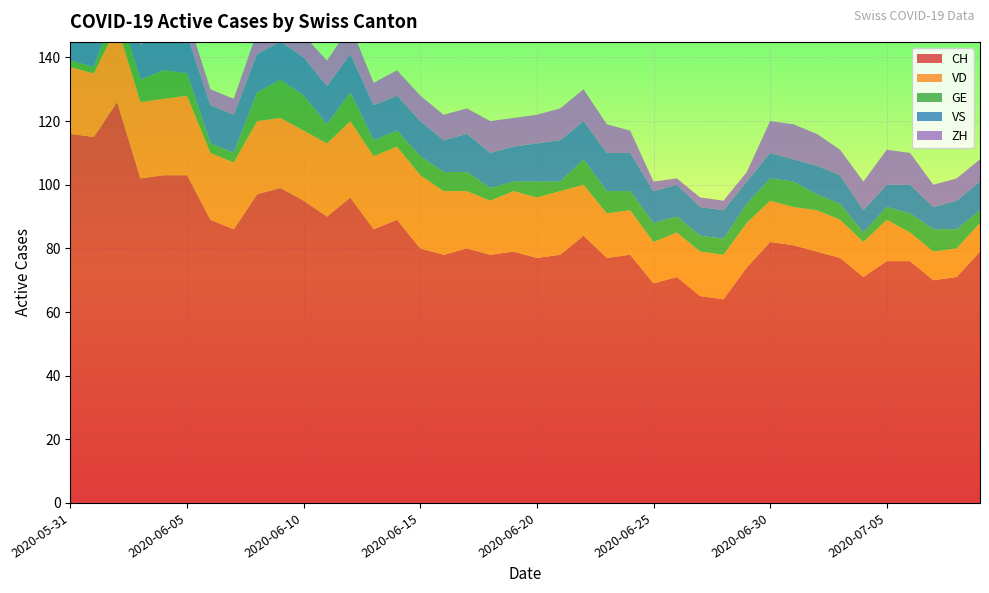

Reading left to right, transcribe all the data shown in this chart.

CH: 2020-05-31=116	2020-06-01=115	2020-06-02=126	2020-06-03=102	2020-06-04=103	2020-06-05=103	2020-06-06=89	2020-06-07=86	2020-06-08=97	2020-06-09=99	2020-06-10=95	2020-06-11=90	2020-06-12=96	2020-06-13=86	2020-06-14=89	2020-06-15=80	2020-06-16=78	2020-06-17=80	2020-06-18=78	2020-06-19=79	2020-06-20=77	2020-06-21=78	2020-06-22=84	2020-06-23=77	2020-06-24=78	2020-06-25=69	2020-06-26=71	2020-06-27=65	2020-06-28=64	2020-06-29=74	2020-06-30=82	2020-07-01=81	2020-07-02=79	2020-07-03=77	2020-07-04=71	2020-07-05=76	2020-07-06=76	2020-07-07=70	2020-07-08=71	2020-07-09=79
VD: 2020-05-31=21	2020-06-01=20	2020-06-02=24	2020-06-03=24	2020-06-04=24	2020-06-05=25	2020-06-06=21	2020-06-07=21	2020-06-08=23	2020-06-09=22	2020-06-10=22	2020-06-11=23	2020-06-12=24	2020-06-13=23	2020-06-14=23	2020-06-15=23	2020-06-16=20	2020-06-17=18	2020-06-18=17	2020-06-19=19	2020-06-20=19	2020-06-21=20	2020-06-22=16	2020-06-23=14	2020-06-24=14	2020-06-25=13	2020-06-26=14	2020-06-27=14	2020-06-28=14	2020-06-29=14	2020-06-30=13	2020-07-01=12	2020-07-02=13	2020-07-03=12	2020-07-04=11	2020-07-05=13	2020-07-06=9	2020-07-07=9	2020-07-08=9	2020-07-09=9
GE: 2020-05-31=2	2020-06-01=2	2020-06-02=7	2020-06-03=7	2020-06-04=9	2020-06-05=7	2020-06-06=3	2020-06-07=3	2020-06-08=9	2020-06-09=12	2020-06-10=11	2020-06-11=6	2020-06-12=9	2020-06-13=5	2020-06-14=5	2020-06-15=6	2020-06-16=6	2020-06-17=6	2020-06-18=4	2020-06-19=3	2020-06-20=5	2020-06-21=3	2020-06-22=8	2020-06-23=7	2020-06-24=6	2020-06-25=6	2020-06-26=5	2020-06-27=5	2020-06-28=5	2020-06-29=6	2020-06-30=7	2020-07-01=8	2020-07-02=5	2020-07-03=5	2020-07-04=3	2020-07-05=4	2020-07-06=6	2020-07-07=7	2020-07-08=6	2020-07-09=4
VS: 2020-05-31=10	2020-06-01=12	2020-06-02=12	2020-06-03=11	2020-06-04=12	2020-06-05=12	2020-06-06=12	2020-06-07=12	2020-06-08=12	2020-06-09=12	2020-06-10=12	2020-06-11=12	2020-06-12=12	2020-06-13=11	2020-06-14=11	2020-06-15=11	2020-06-16=10	2020-06-17=12	2020-06-18=11	2020-06-19=11	2020-06-20=12	2020-06-21=13	2020-06-22=12	2020-06-23=12	2020-06-24=12	2020-06-25=10	2020-06-26=10	2020-06-27=9	2020-06-28=9	2020-06-29=7	2020-06-30=8	2020-07-01=7	2020-07-02=9	2020-07-03=9	2020-07-04=7	2020-07-05=7	2020-07-06=9	2020-07-07=7	2020-07-08=9	2020-07-09=9
ZH: 2020-05-31=8	2020-06-01=8	2020-06-02=10	2020-06-03=4	2020-06-04=4	2020-06-05=6	2020-06-06=5	2020-06-07=5	2020-06-08=7	2020-06-09=6	2020-06-10=7	2020-06-11=8	2020-06-12=9	2020-06-13=7	2020-06-14=8	2020-06-15=8	2020-06-16=8	2020-06-17=8	2020-06-18=10	2020-06-19=9	2020-06-20=9	2020-06-21=10	2020-06-22=10	2020-06-23=9	2020-06-24=7	2020-06-25=3	2020-06-26=2	2020-06-27=3	2020-06-28=3	2020-06-29=3	2020-06-30=10	2020-07-01=11	2020-07-02=10	2020-07-03=8	2020-07-04=9	2020-07-05=11	2020-07-06=10	2020-07-07=7	2020-07-08=7	2020-07-09=7